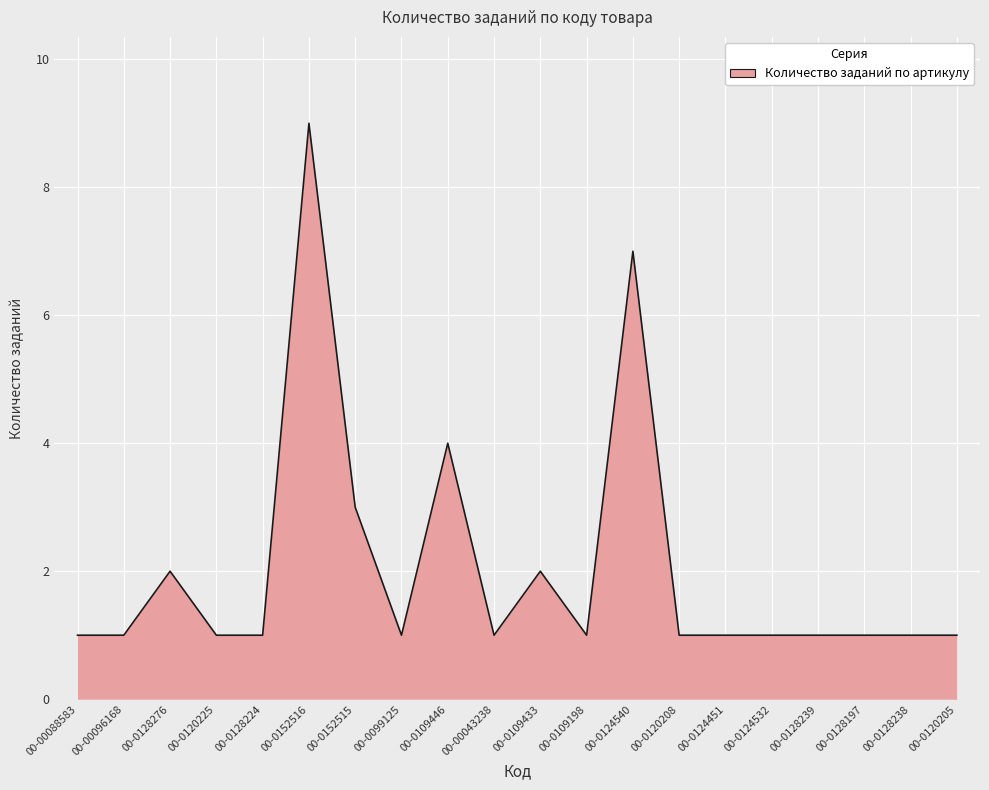

Approximately how many times larger is the value at 00-0109198 compared to 00-0109433?

0.5